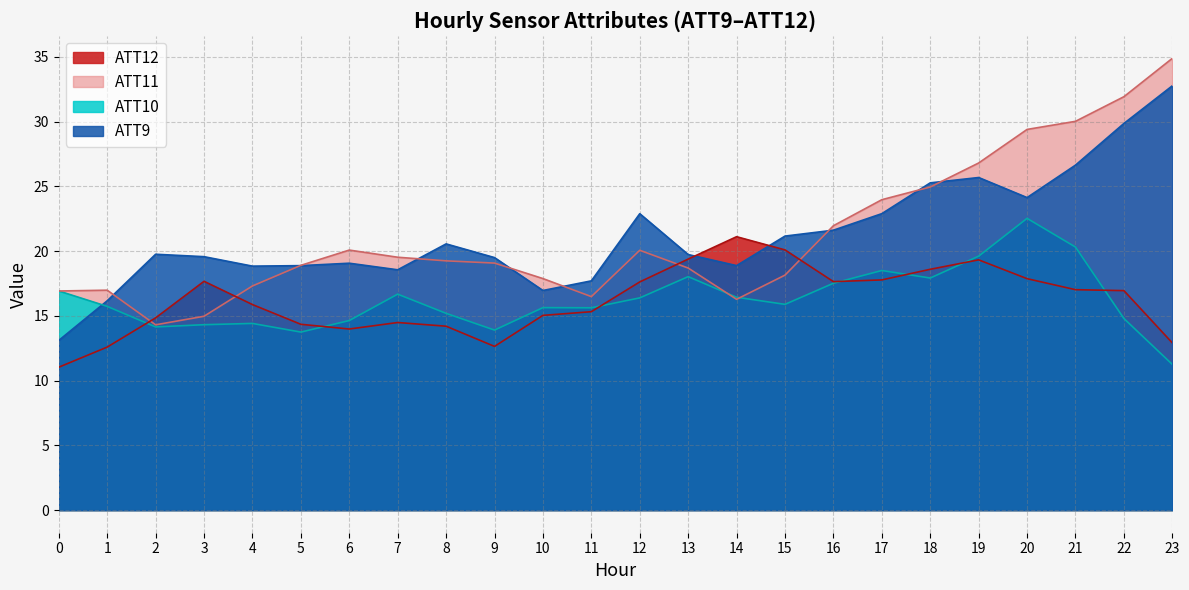

Between 4 and 8, which series saw the biggest shift?

ATT11